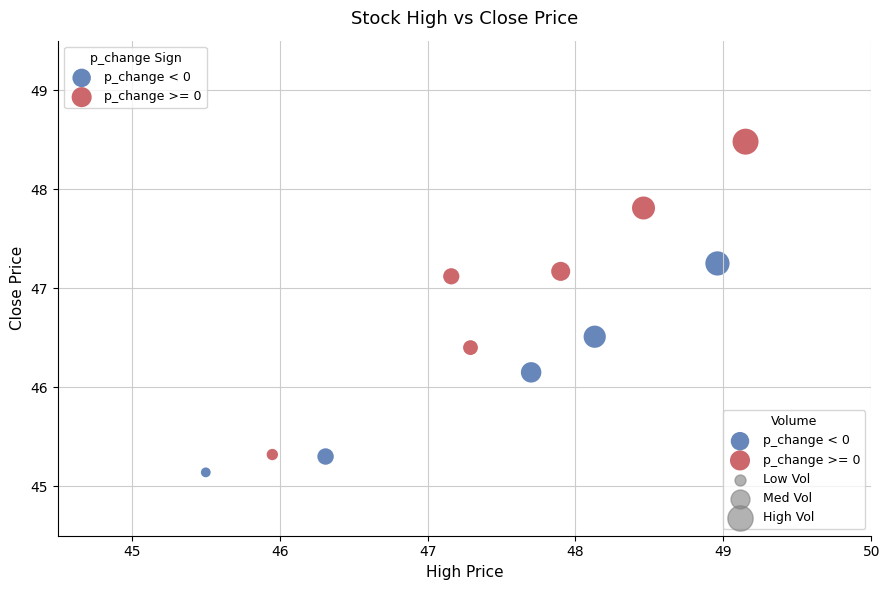

Which series has the largest Y range (max minus min)?

p_change >= 0